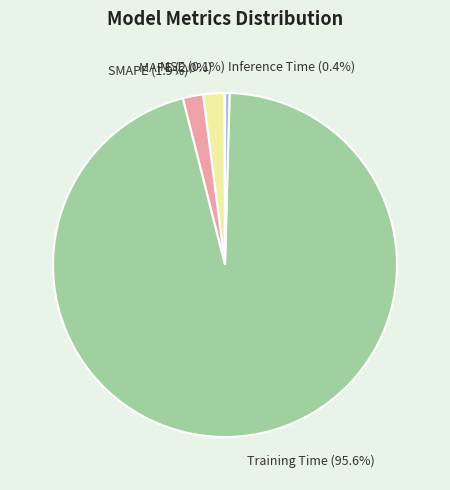

Combined, do MAPE (2.0%) and Inference Time (0.4%) account for over 50%?

No